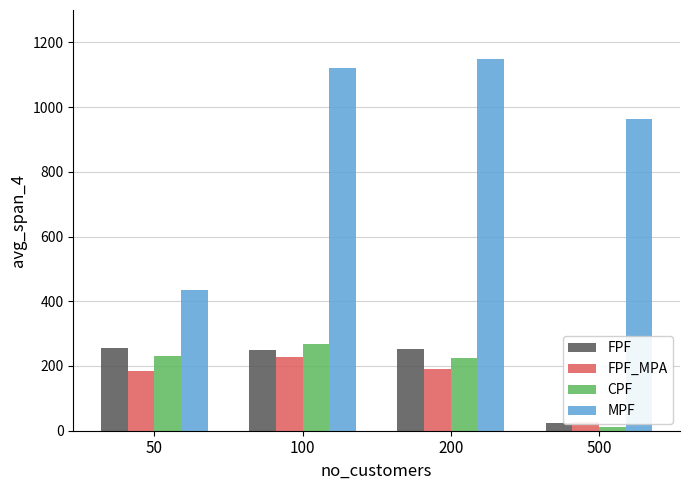

The value of MPF at 100 is 1806. True or false?

False